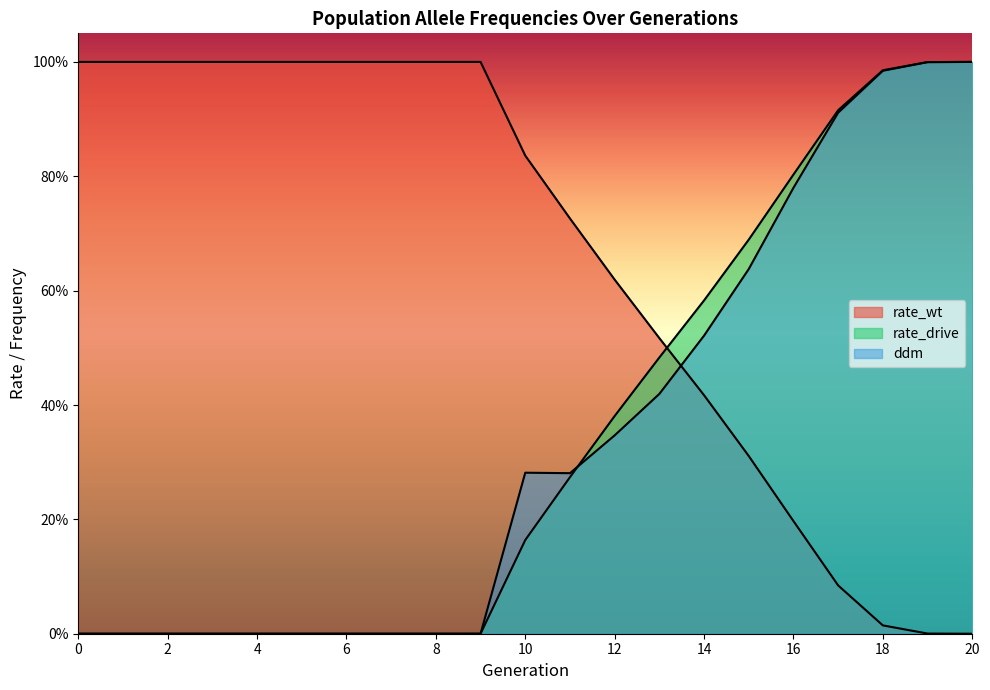

Which series has the largest total across all categories?

rate_wt